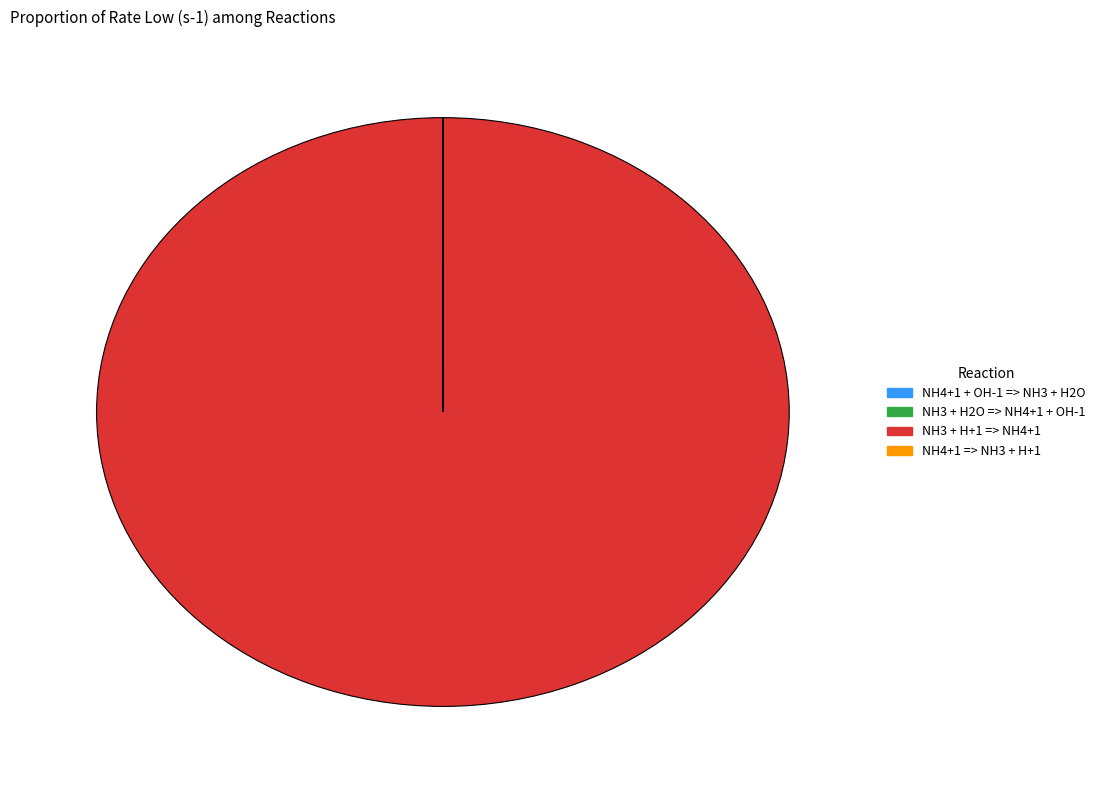

Which category has the biggest portion of the pie?

NH3 + H+1 => NH4+1